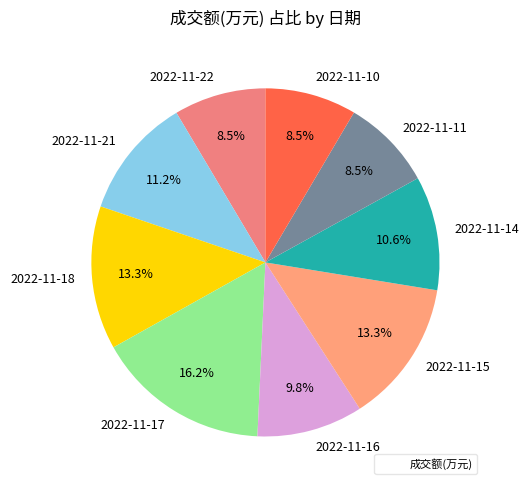

Is it true that 2022-11-22 is 19% of the pie?

False